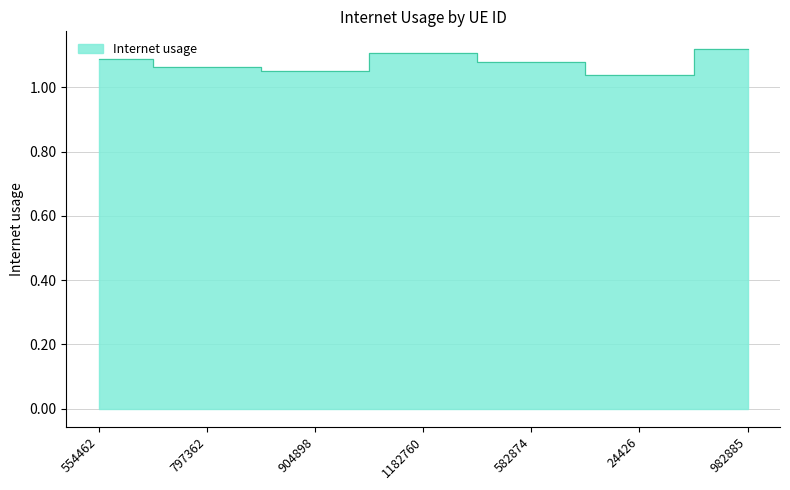

Between 904898 and 554462, which is larger?

554462